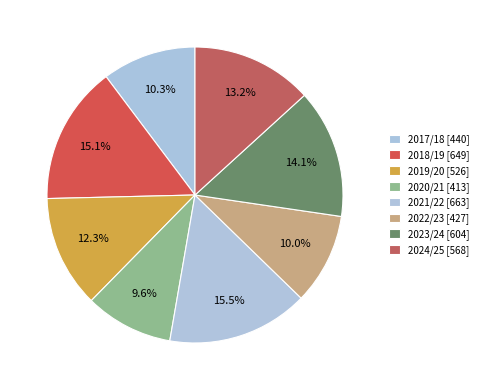

To the nearest percent, what percentage of the pie is 2018/19?

15%